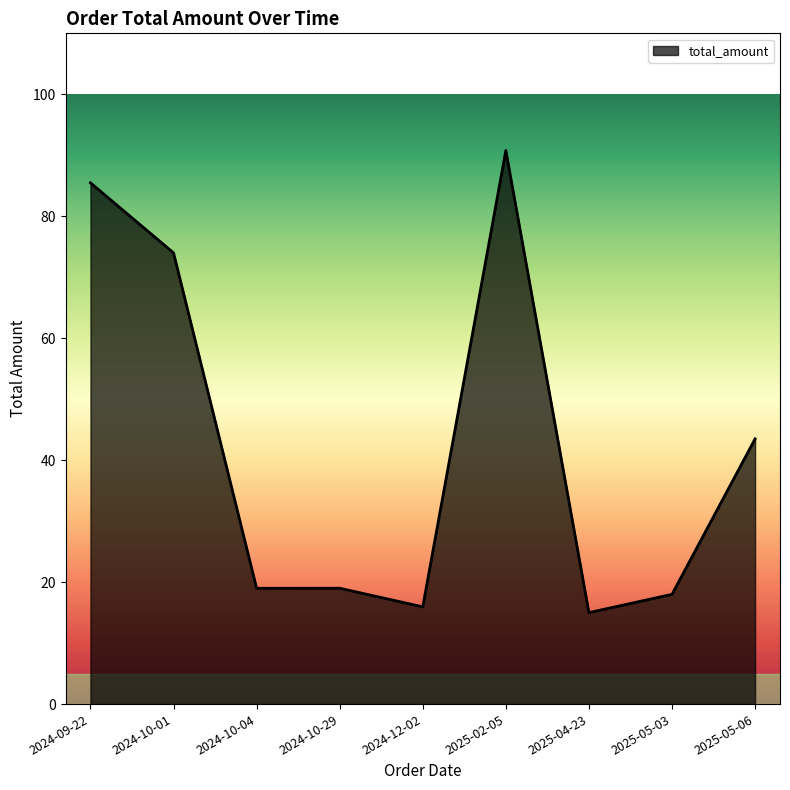

True or false: the data shows 43.5 at 2025-05-06.

True